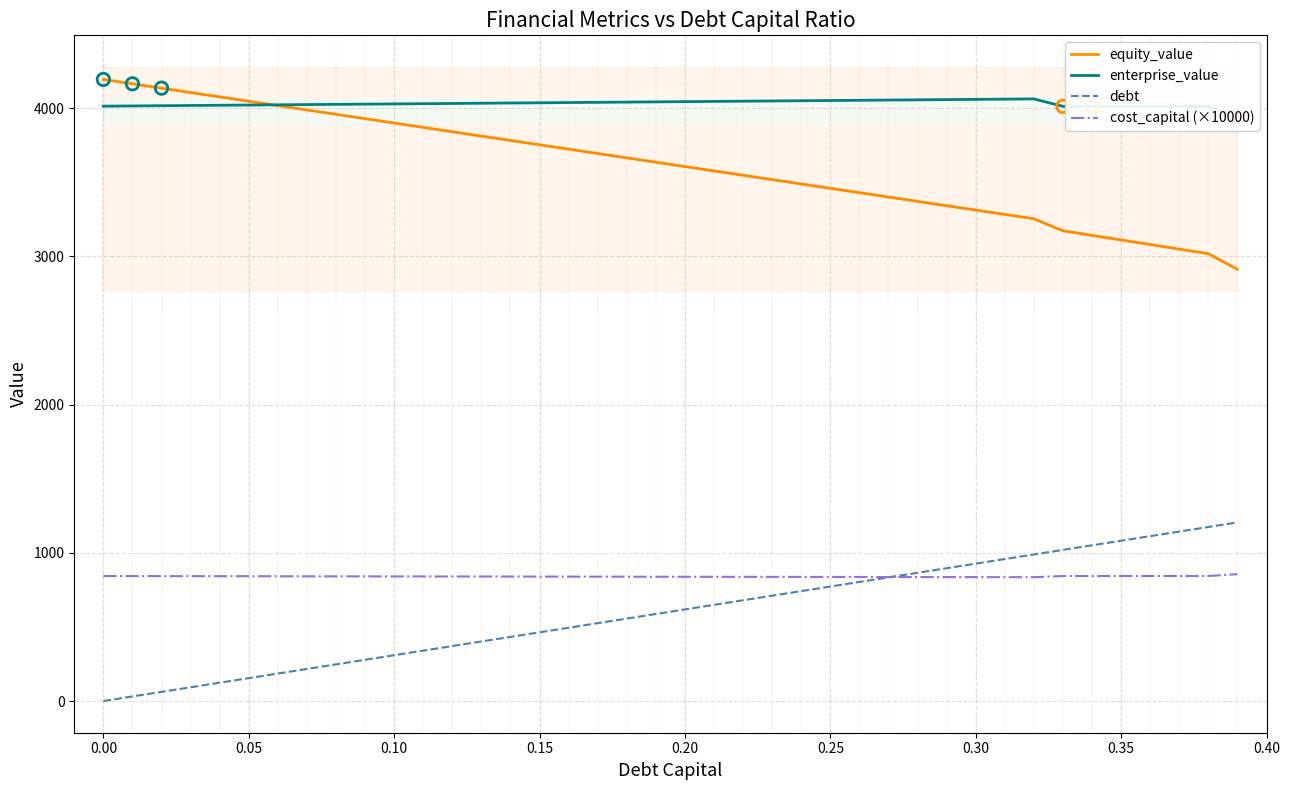

True or false: cost_capital (×10000) and equity_value cross at least once.

False